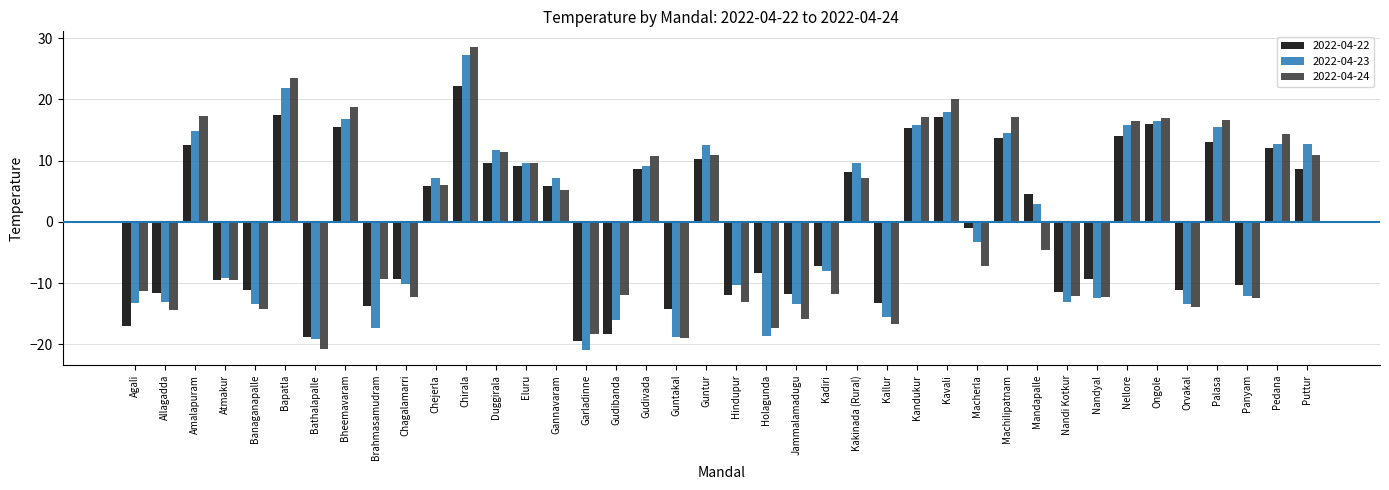

What is the spread (max minus min) of values at Amalapuram?

4.7